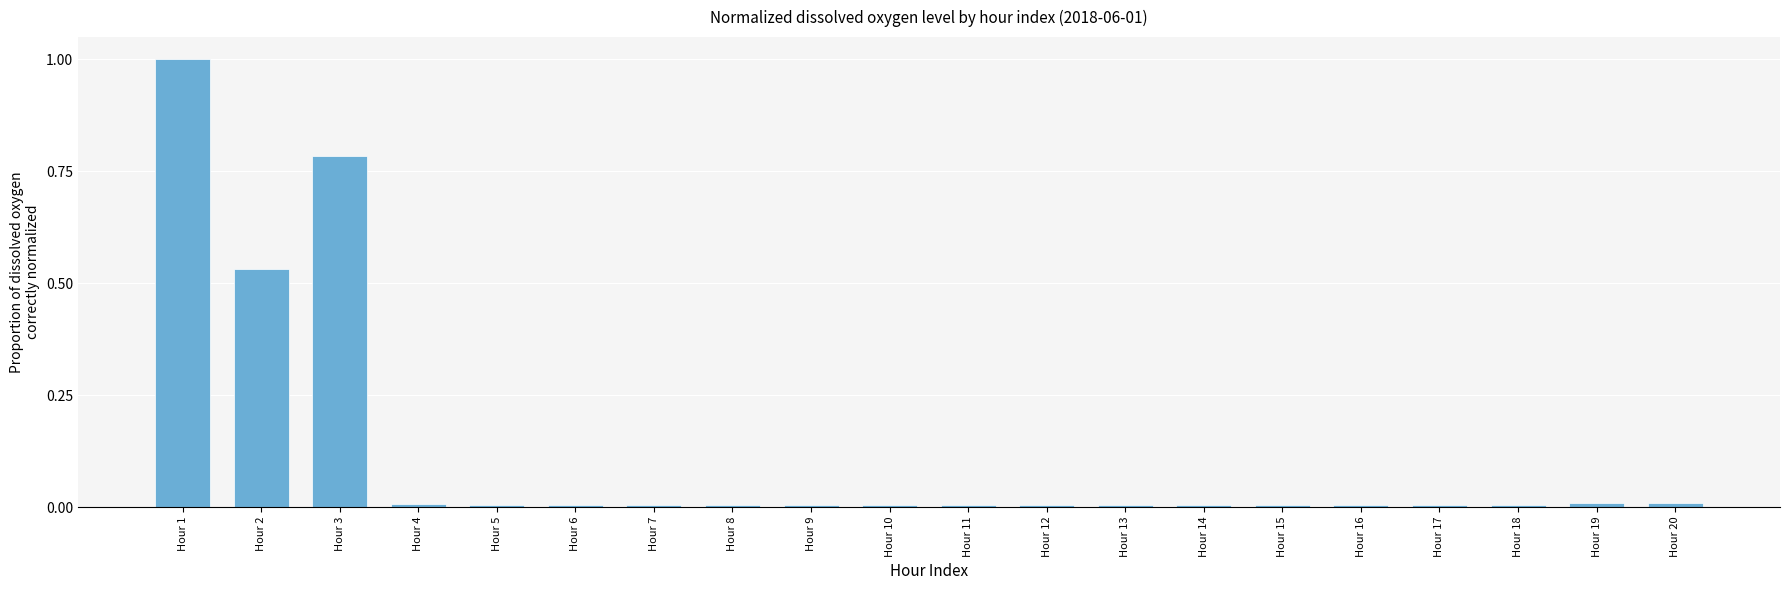

Which label corresponds to the largest value in the chart?

Hour 1